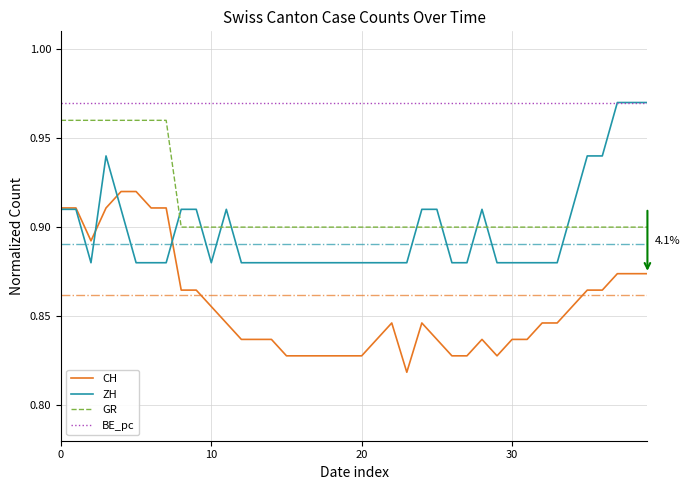

True or false: CH and BE_pc intersect in this chart.

False